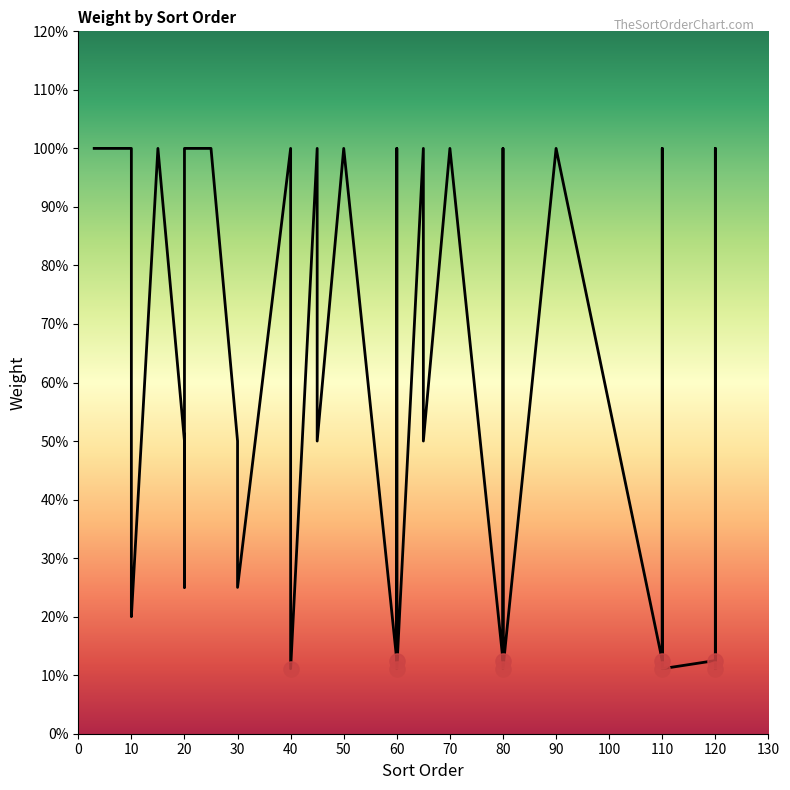

What is the change in value from 10 to 90?

+0.8